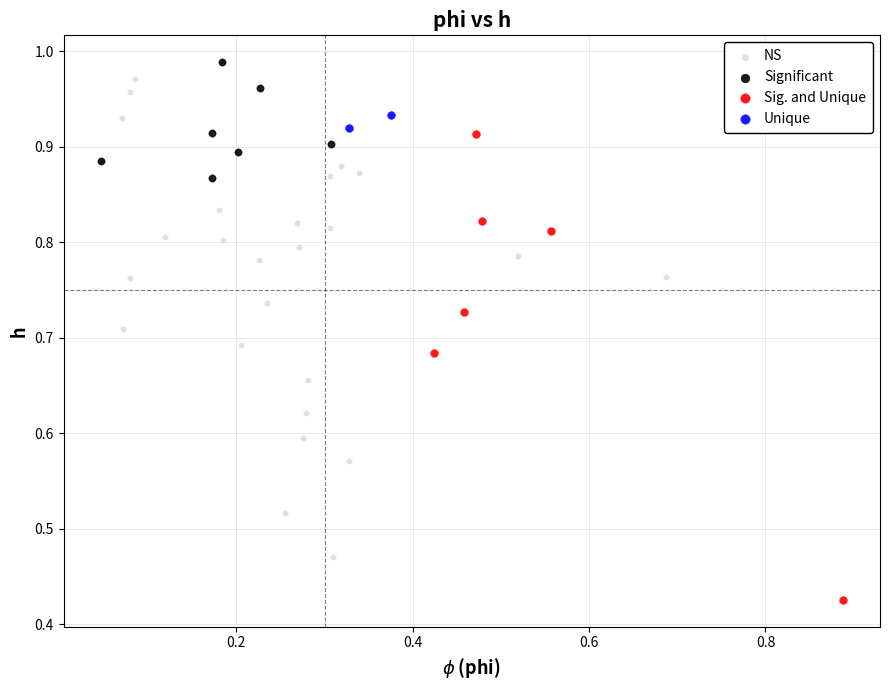

Which series reaches the maximum Y coordinate?

Significant